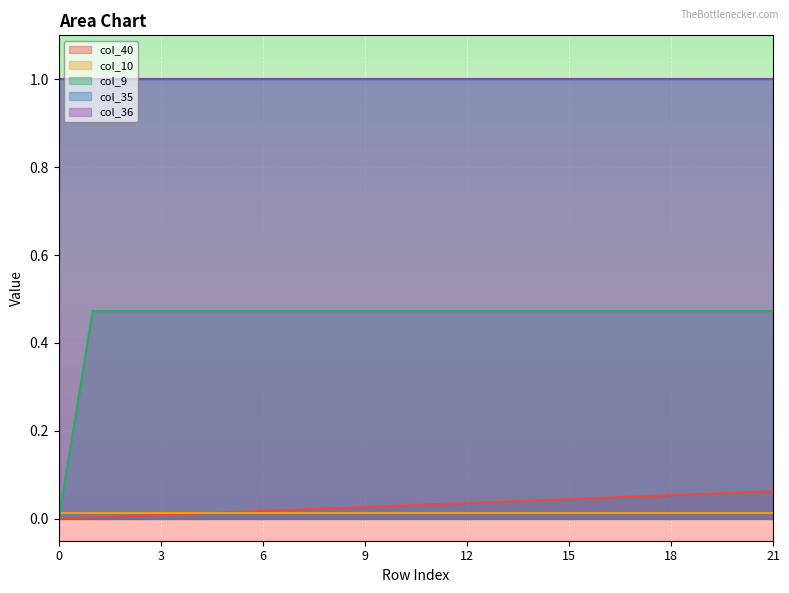

At 17, list the series in order from largest to smallest.

col_35, col_36, col_9, col_40, col_10